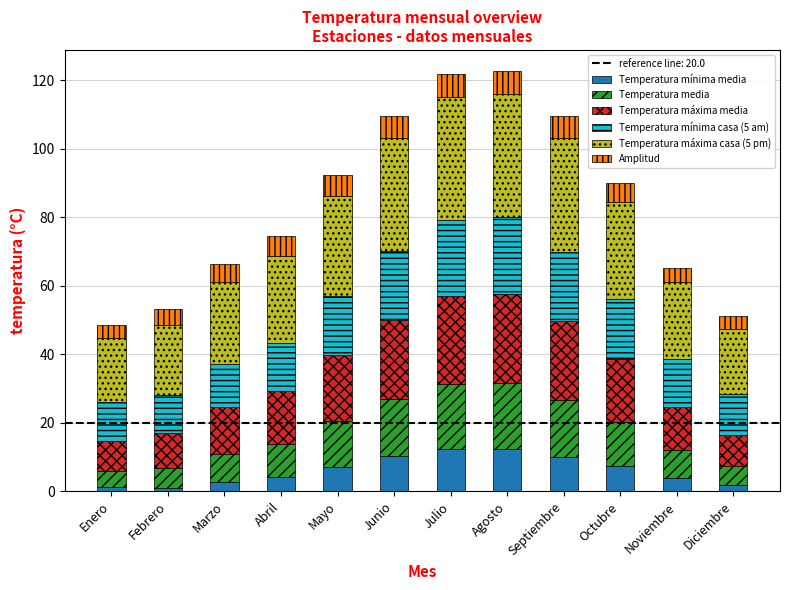

What is the difference between the maximum and second lowest values in the Temperatura mínima media series?

11.3